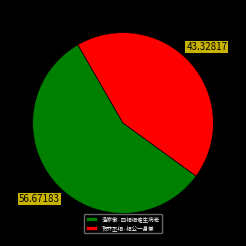

Combined, do 贺乔丞相·相公一身兼 and 渔家傲·四相相催生病老 account for over 50%?

Yes